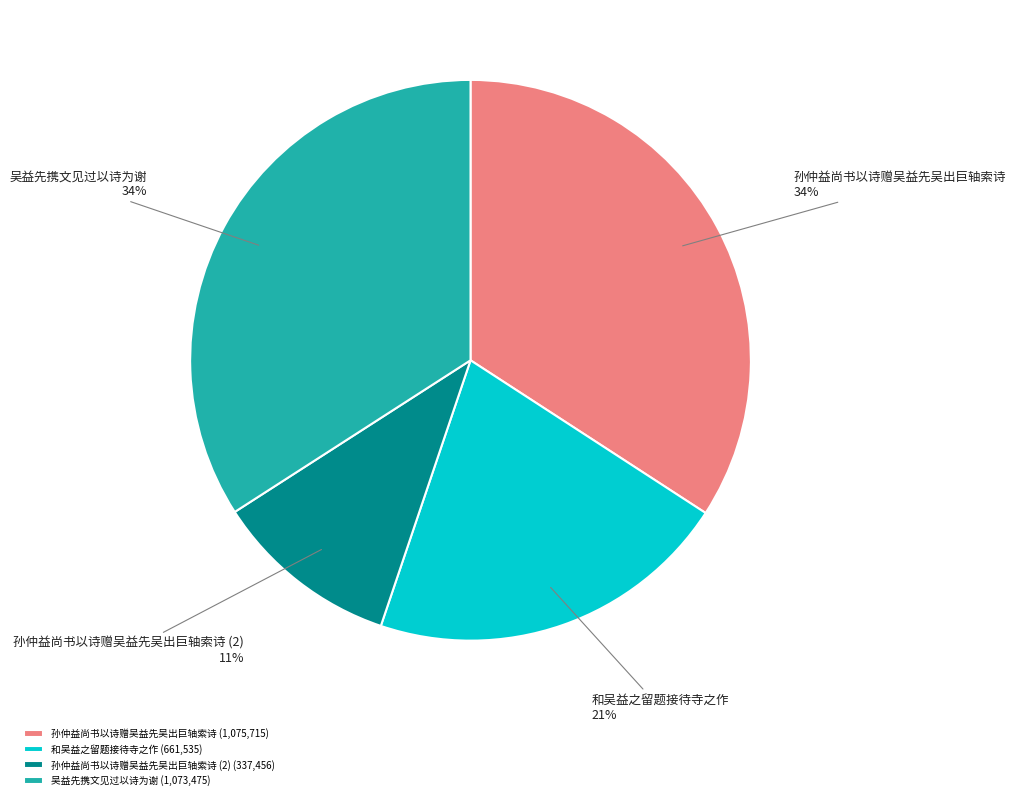

What is the ratio of the value at 和吴益之留题接待寺之作 to the value at 孙仲益尚书以诗赠吴益先吴出巨轴索诗?

0.6